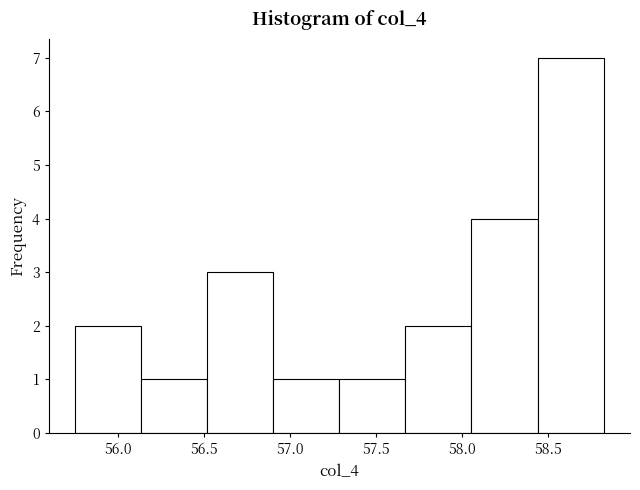

Reading left to right, transcribe this chart: for each bar, give the range it covers on the x-axis and its height. Neither the bar edges nor the heights are printed on the chart, so give them approximately, as read against the axes.

55.75 to 56.15: 2
56.15 to 56.50: 1
56.50 to 56.90: 3
56.90 to 57.30: 1
57.30 to 57.65: 1
57.65 to 58.05: 2
58.05 to 58.45: 4
58.45 to 58.80: 7